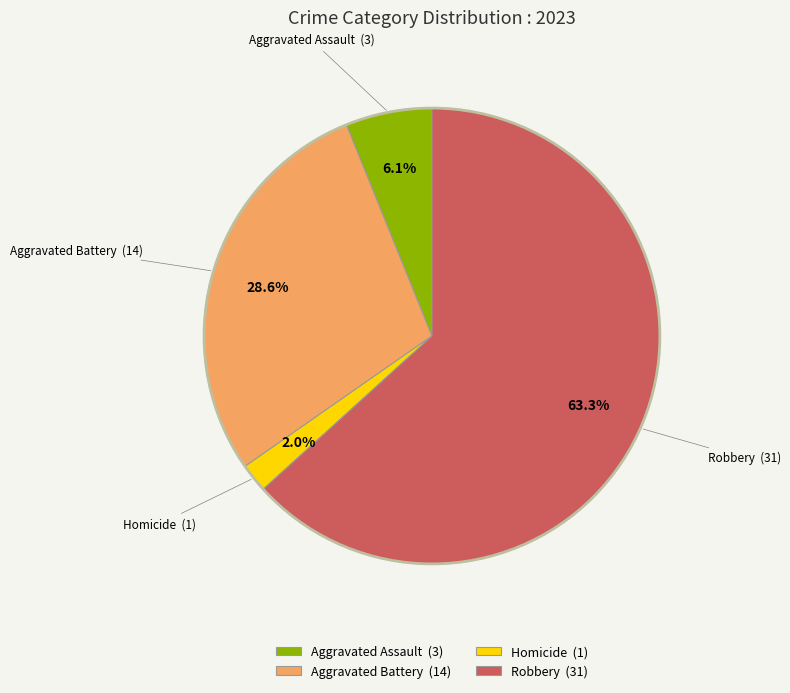

Which has a higher value, Robbery (31) or Aggravated Assault (3)?

Robbery (31)